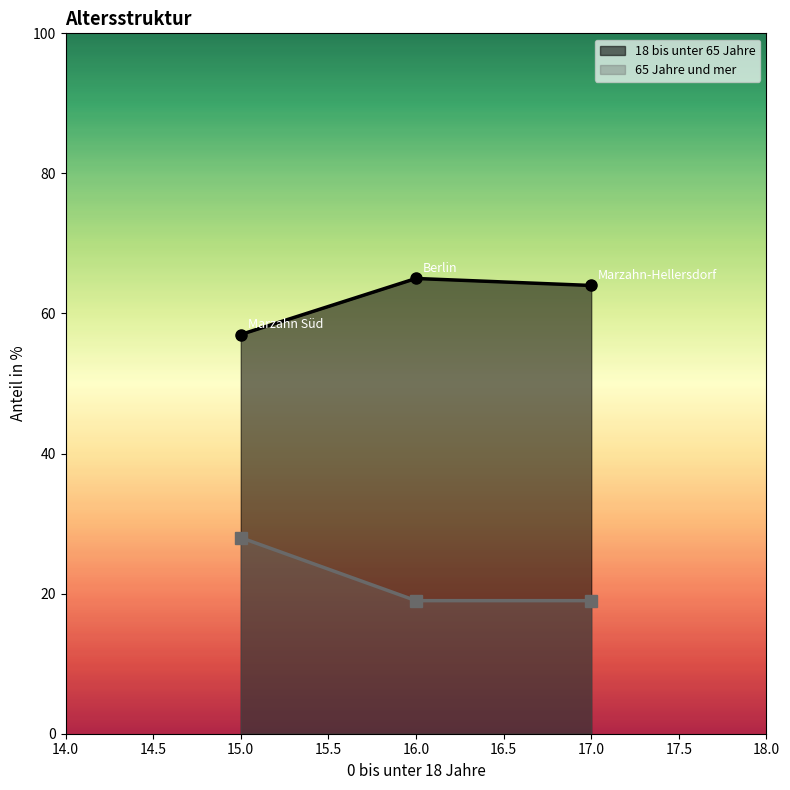

What position from the right is 16.0?

2